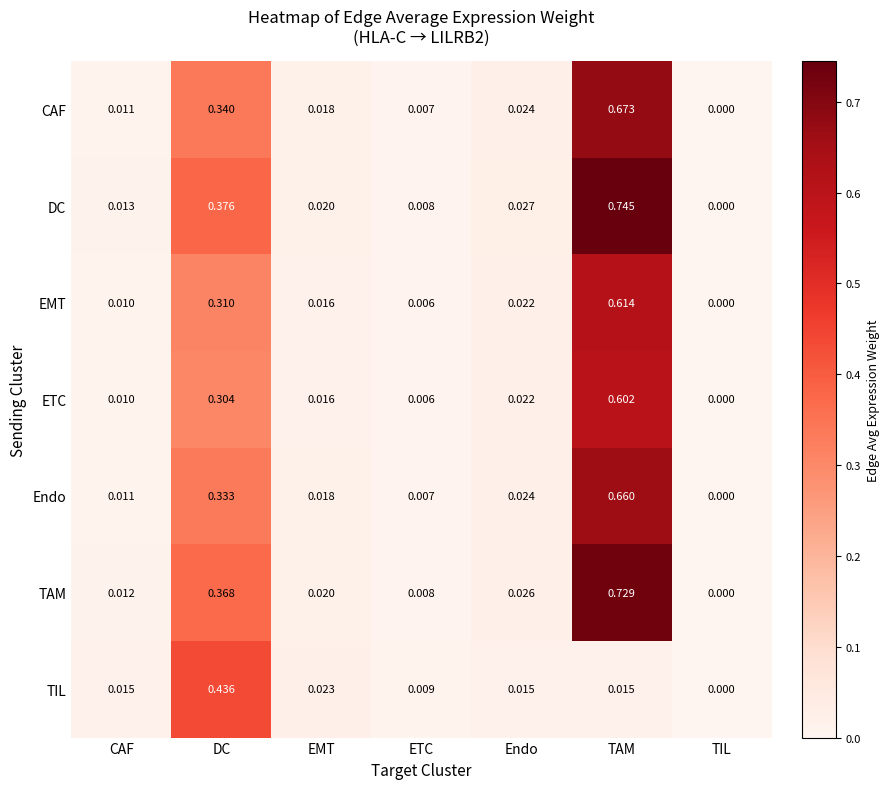

At which label does DC reach its minimum?

TIL